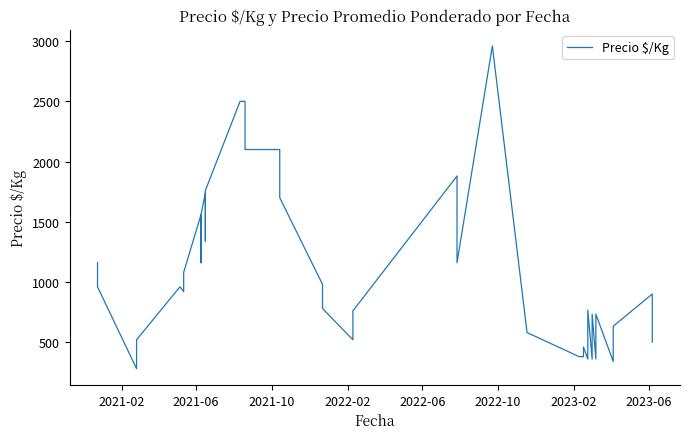

The value at 11 is 538. True or false?

False